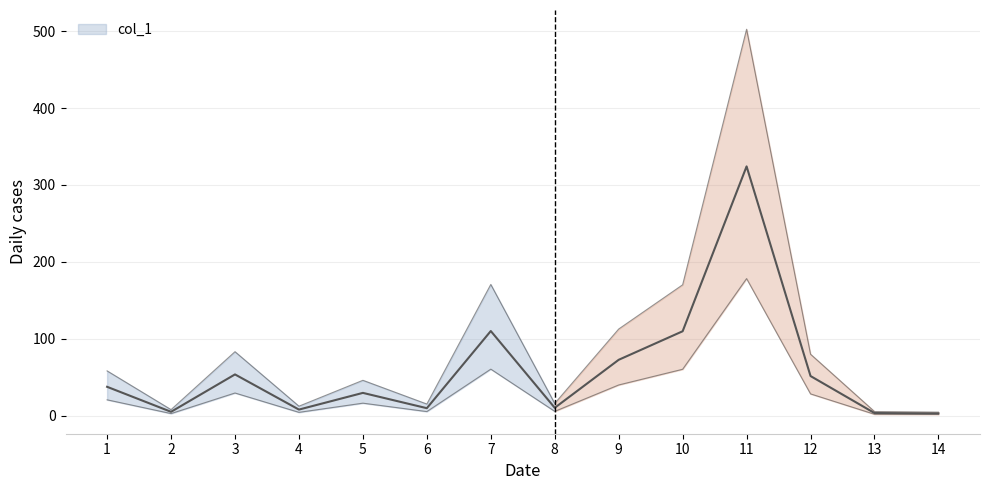

What is the value of the 9th point from the left?

72.7